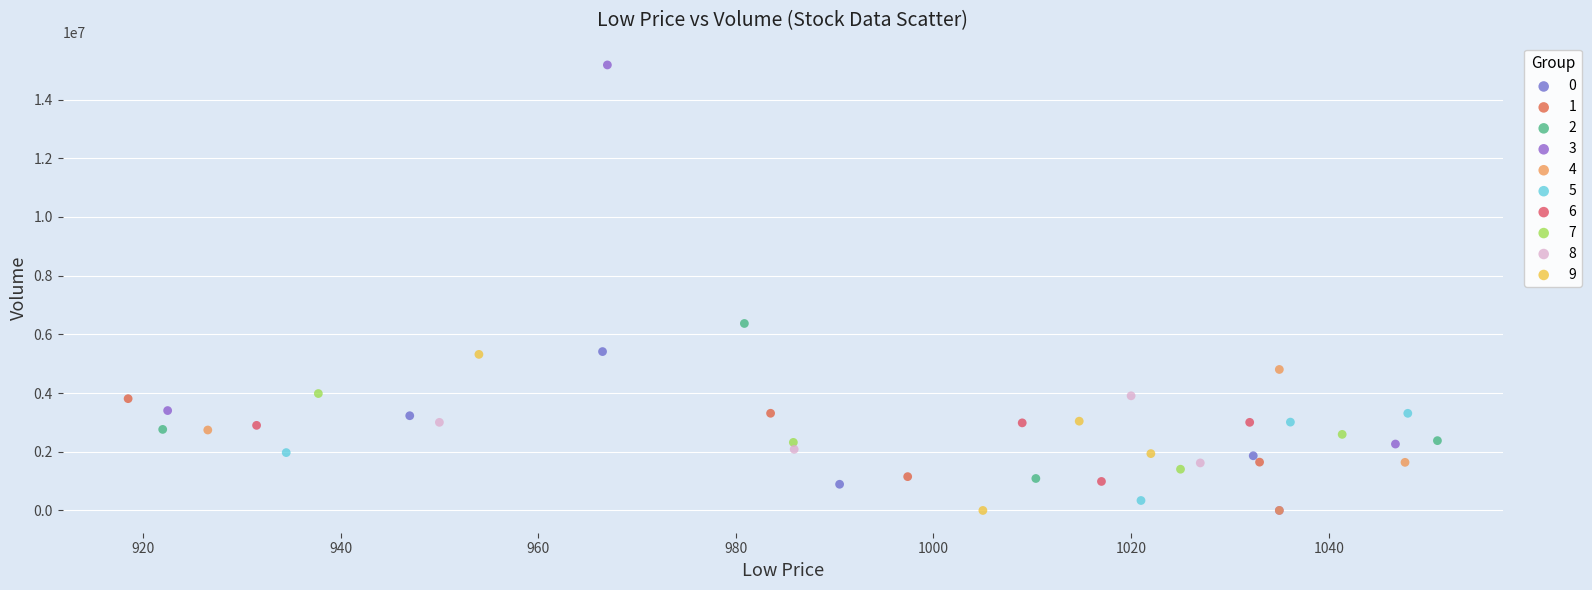

Which series has the widest spread of Y values?

3